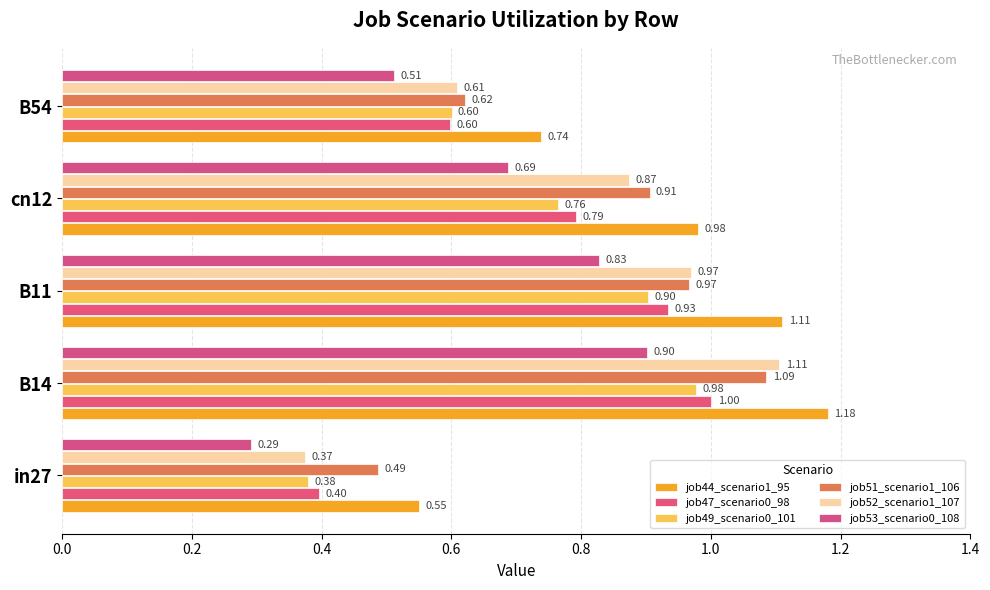

What are all the series names shown in the legend?

job44_scenario1_95, job47_scenario0_98, job49_scenario0_101, job51_scenario1_106, job52_scenario1_107, job53_scenario0_108